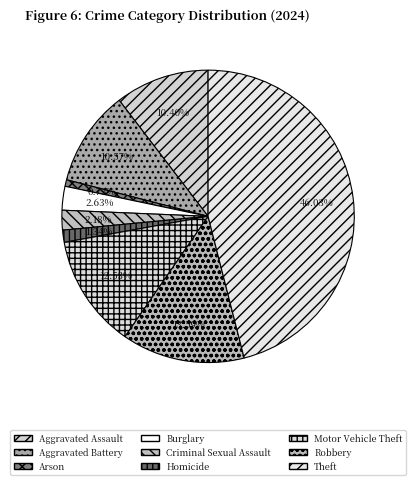

What percentage do Aggravated Assault and Motor Vehicle Theft together represent?

22.9%